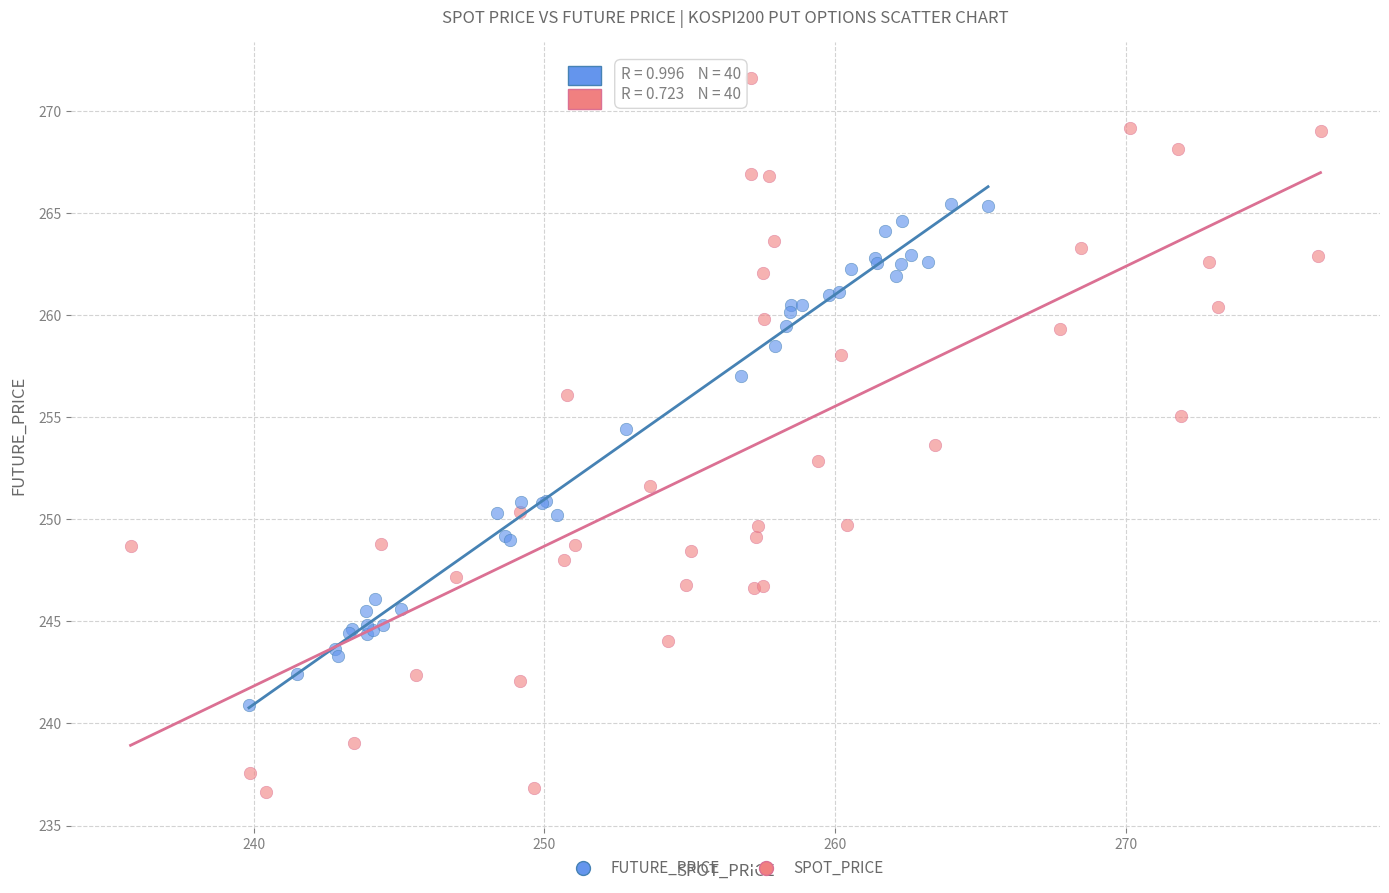

Which series contains the highest Y value?

SPOT_PRICE